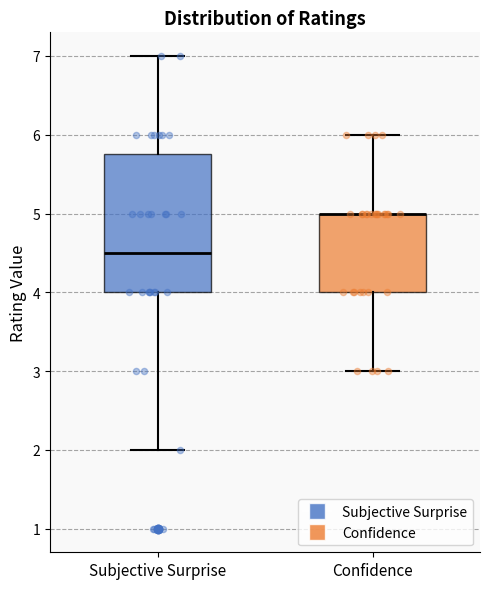

Reading left to right, read every box against the y-axis: the position of its median line, the range the box covers, and the ends of its whiskers. The values are not printed on the chart, so give them approximately, as read against the axis.

Subjective Surprise: median 4.5, box 4.0 to 5.8, whiskers 2.0 to 7.0
Confidence: median 5.0 (drawn on the box's upper edge), box 4.0 to 5.0, whiskers 3.0 to 6.0